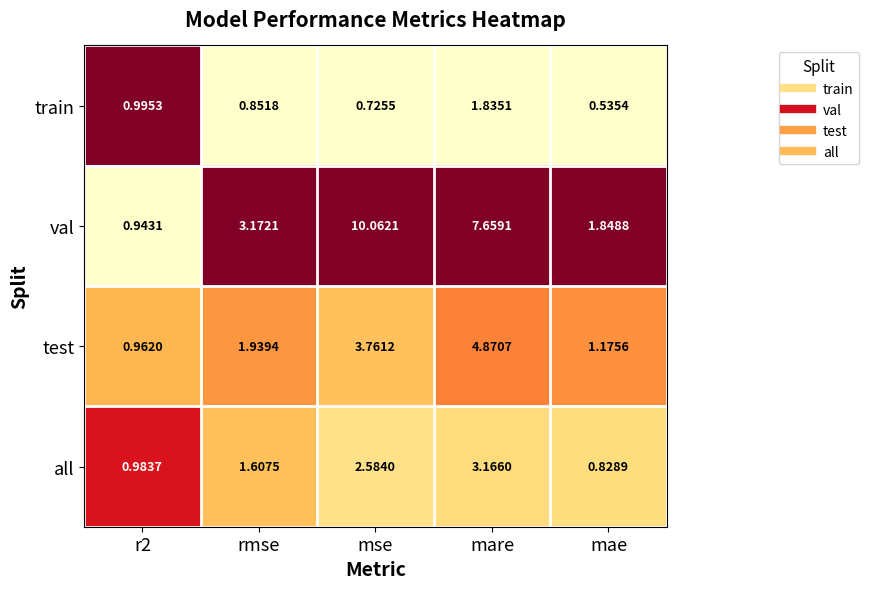

Rank the series by their maximum value, from highest to lowest.

val, test, all, train